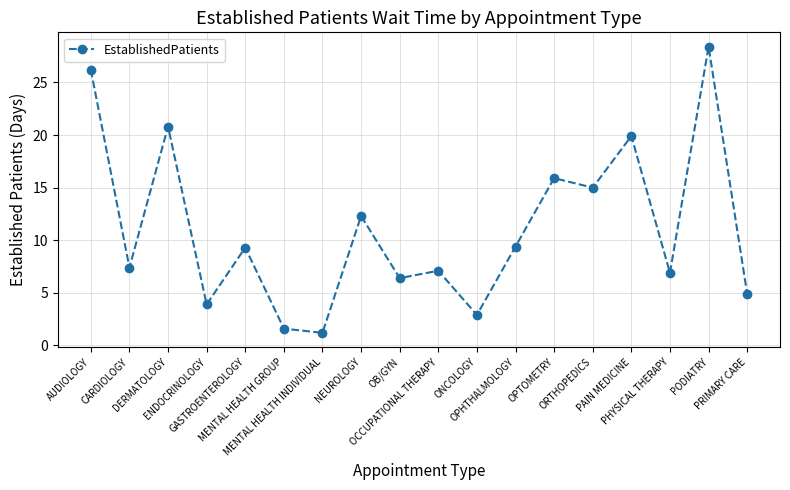

Which category has the lowest value across all series?

MENTAL HEALTH INDIVIDUAL